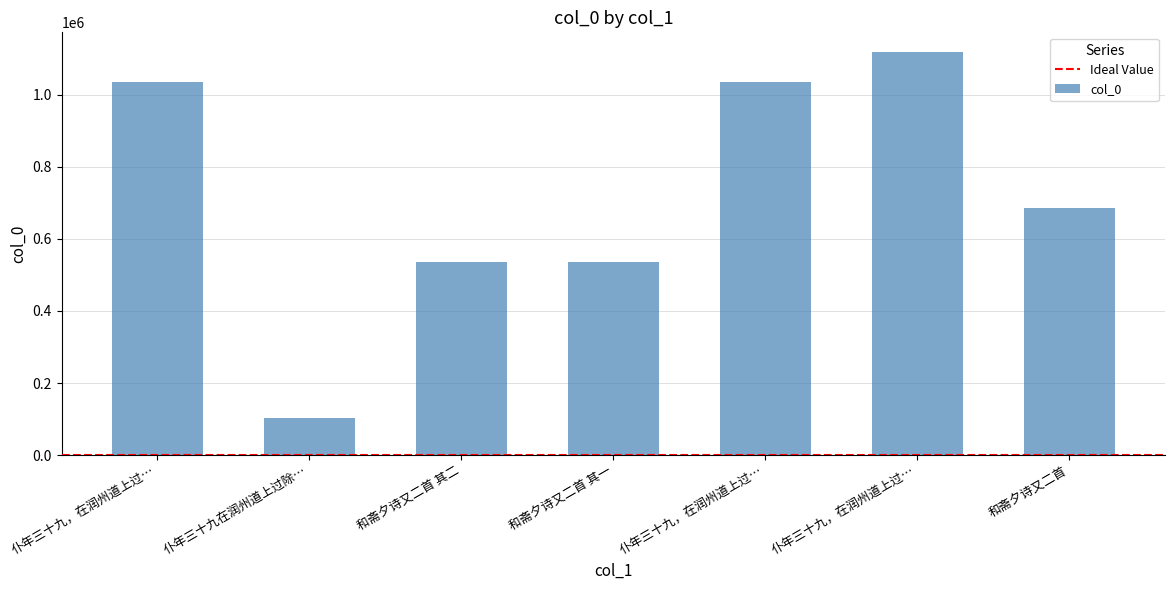

How many distinct data groups are displayed?

1